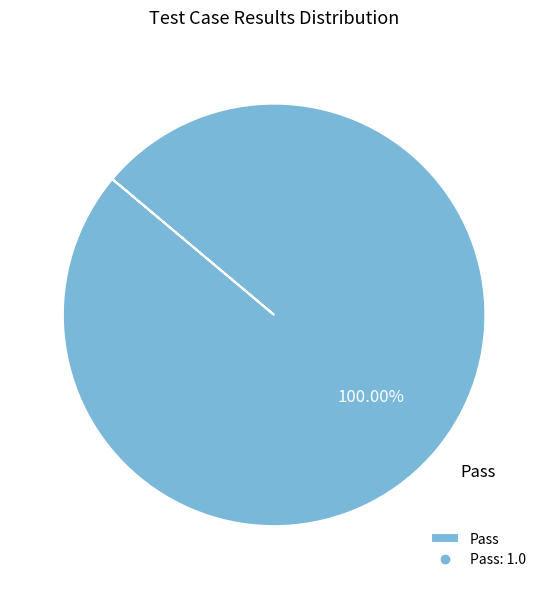

What is the majority slice?

Pass